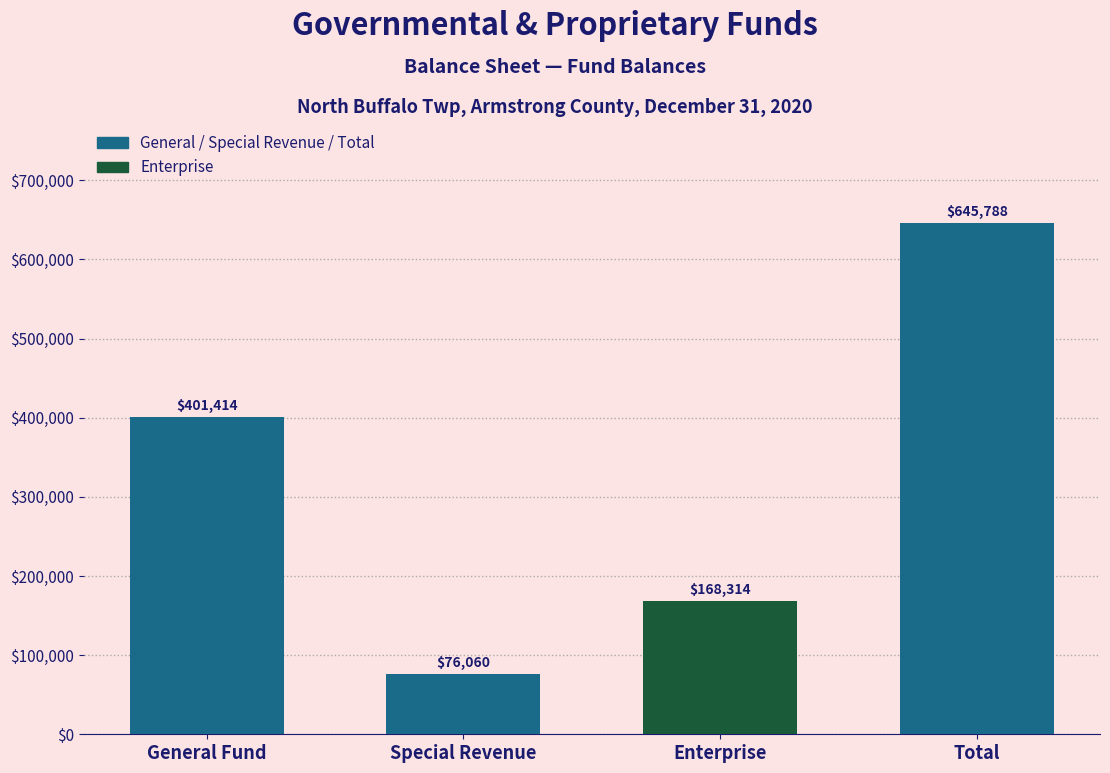

Reading left to right, extract all data points from this chart.

General Fund=401414	Special Revenue=76060	Enterprise=168314	Total=645788